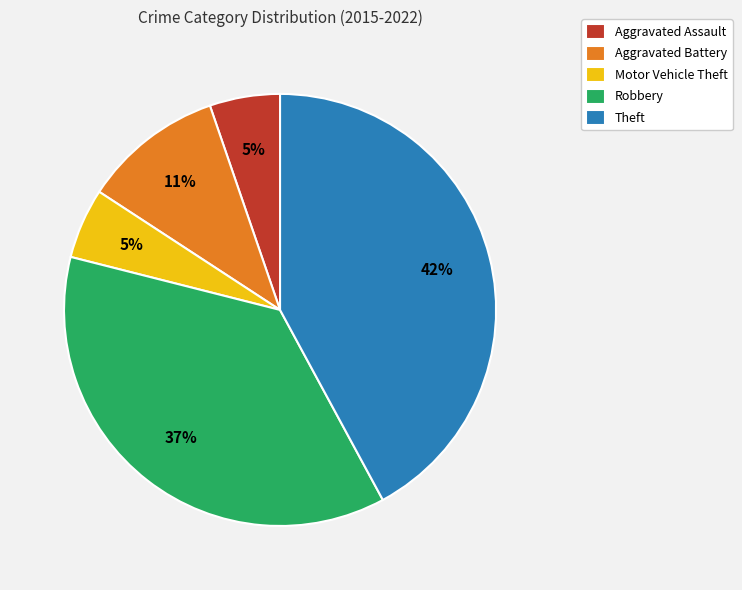

What percentage is the Aggravated Battery slice, to the nearest percent?

11%